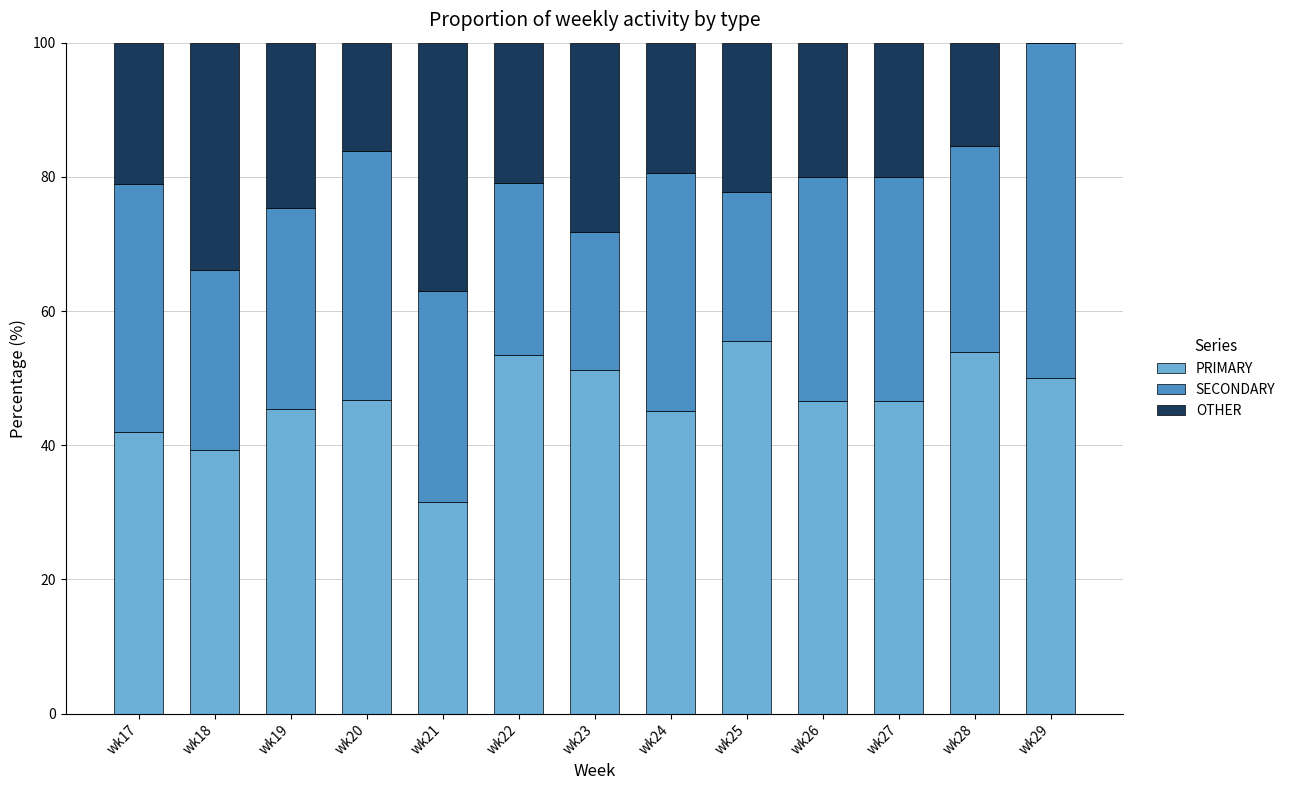

What is the total value across all series at wk27?

100.0